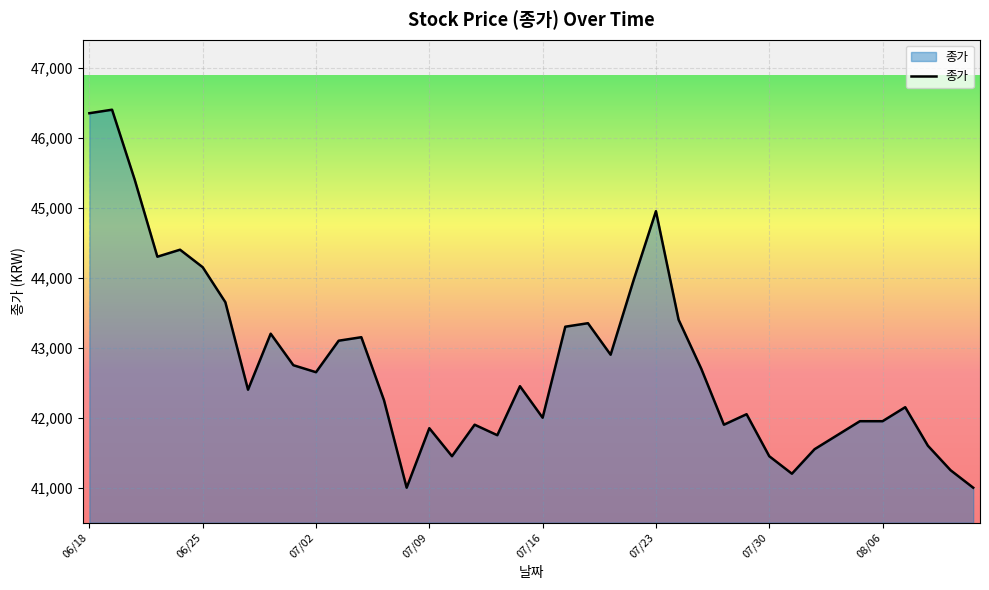

What is the smallest value displayed?

41000